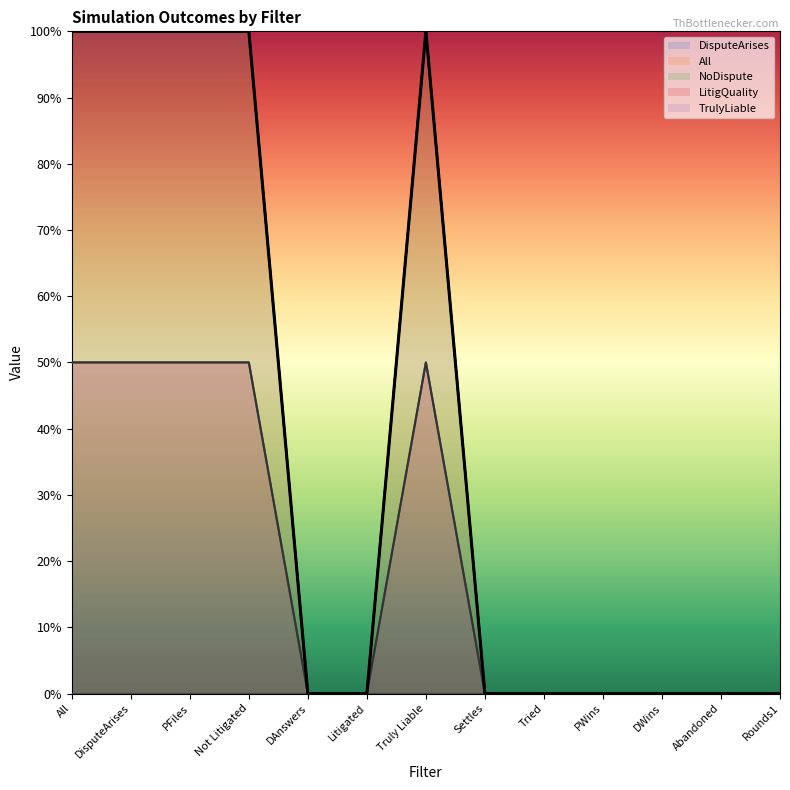

What is the label of the 9th point from the left?

Tried